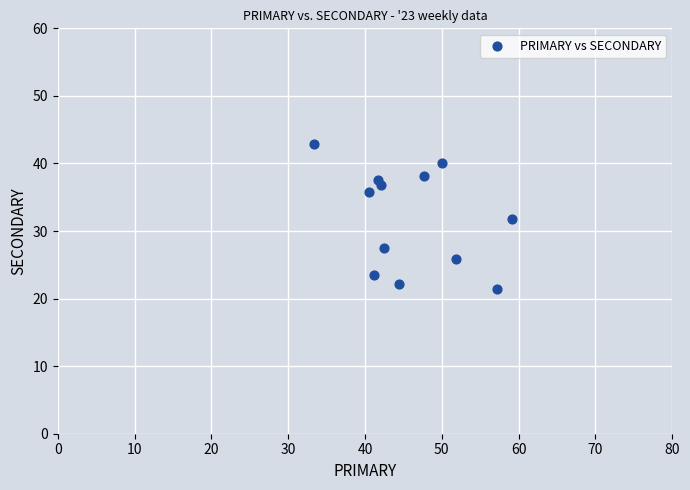

What is the average X value?

46.0